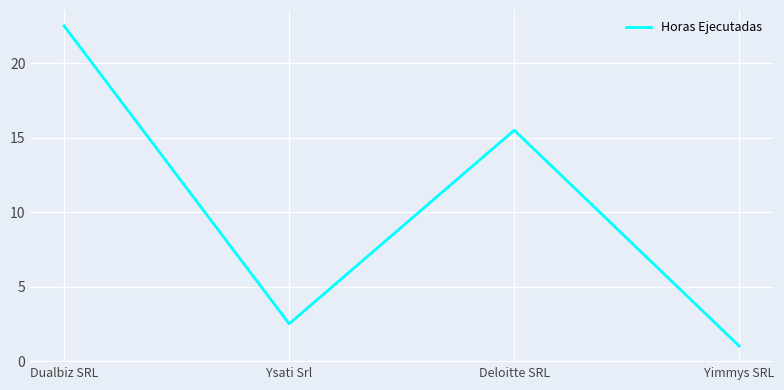

How many interior local peaks (higher than both neighbors) does the data have?

1